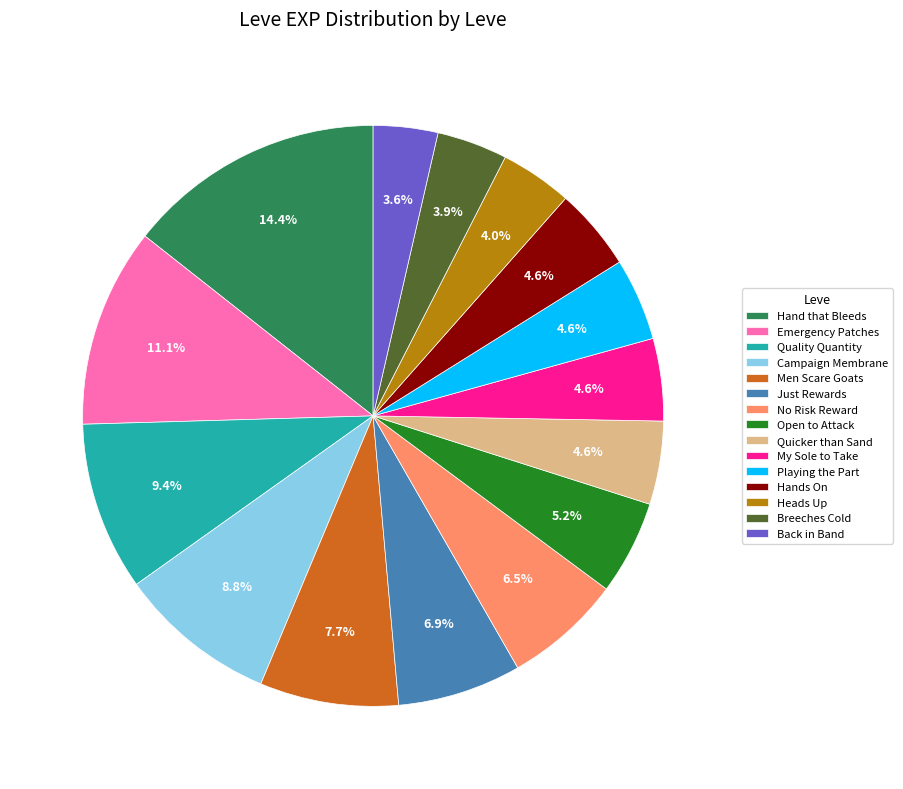

Which slice is the largest?

Hand that Bleeds